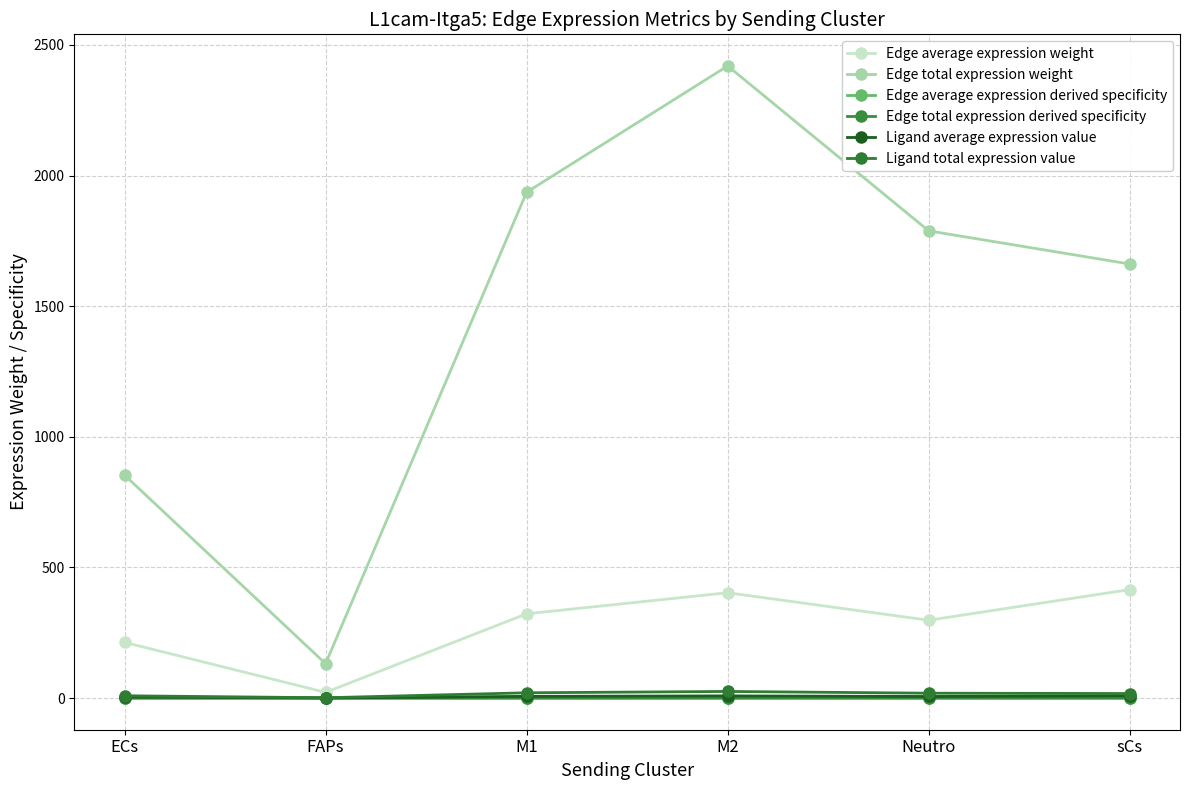

How many lines are shown in the chart?

6